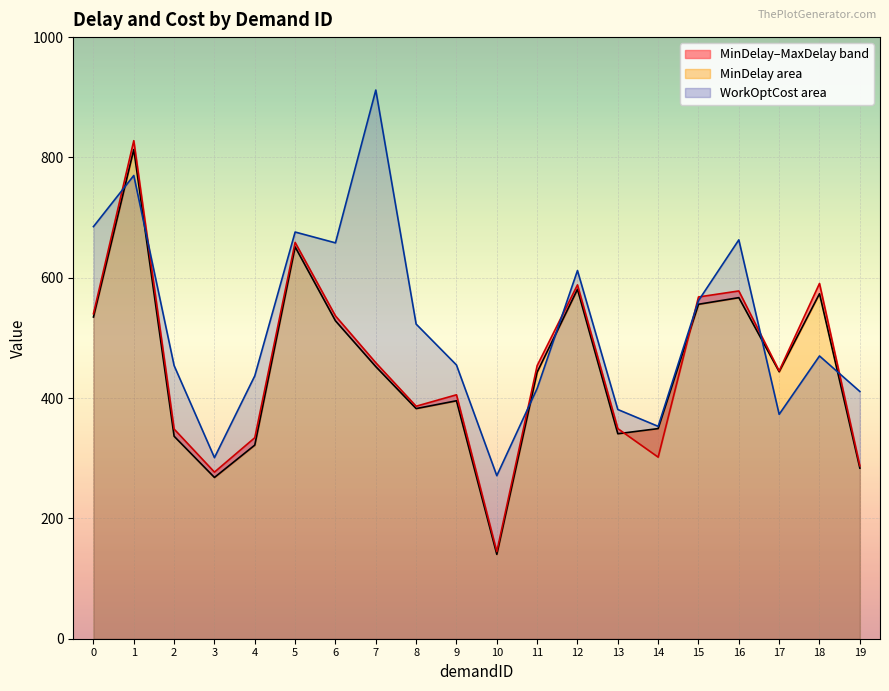

At which category is the sum across all series the highest?

1